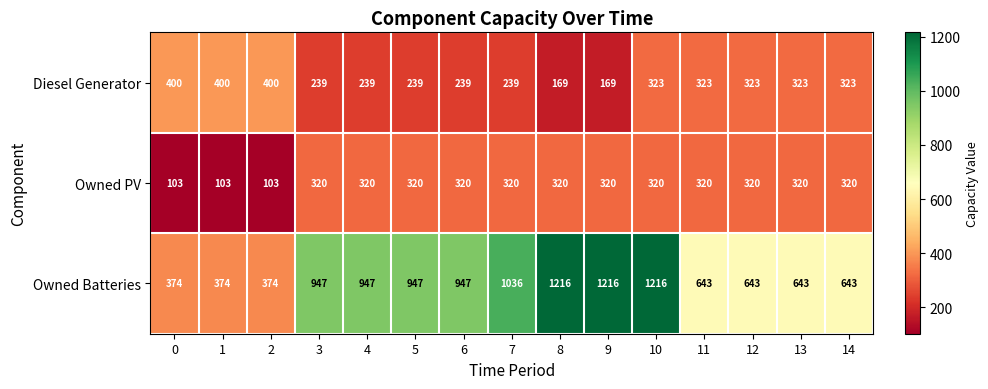

What is the spread (max minus min) of values at 7?

797